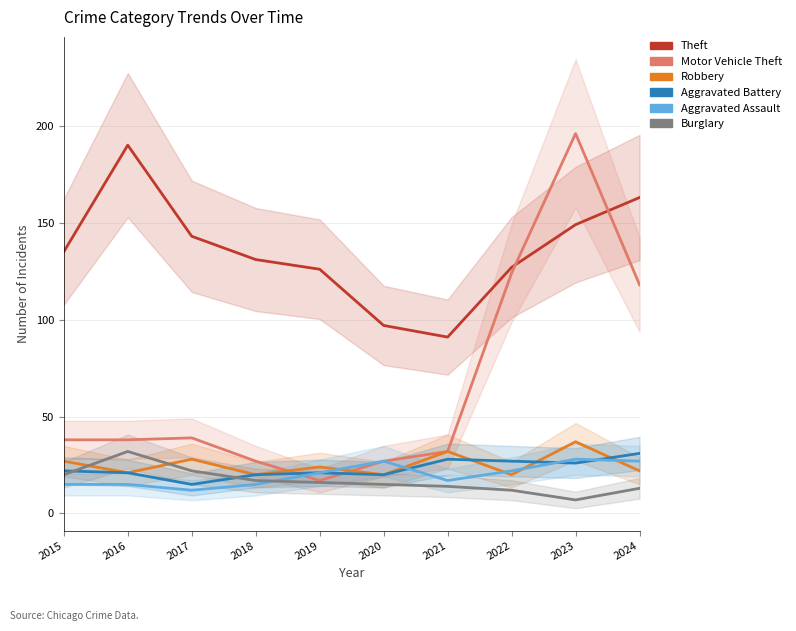

Where is Aggravated Battery nearest to the value 23?

2015